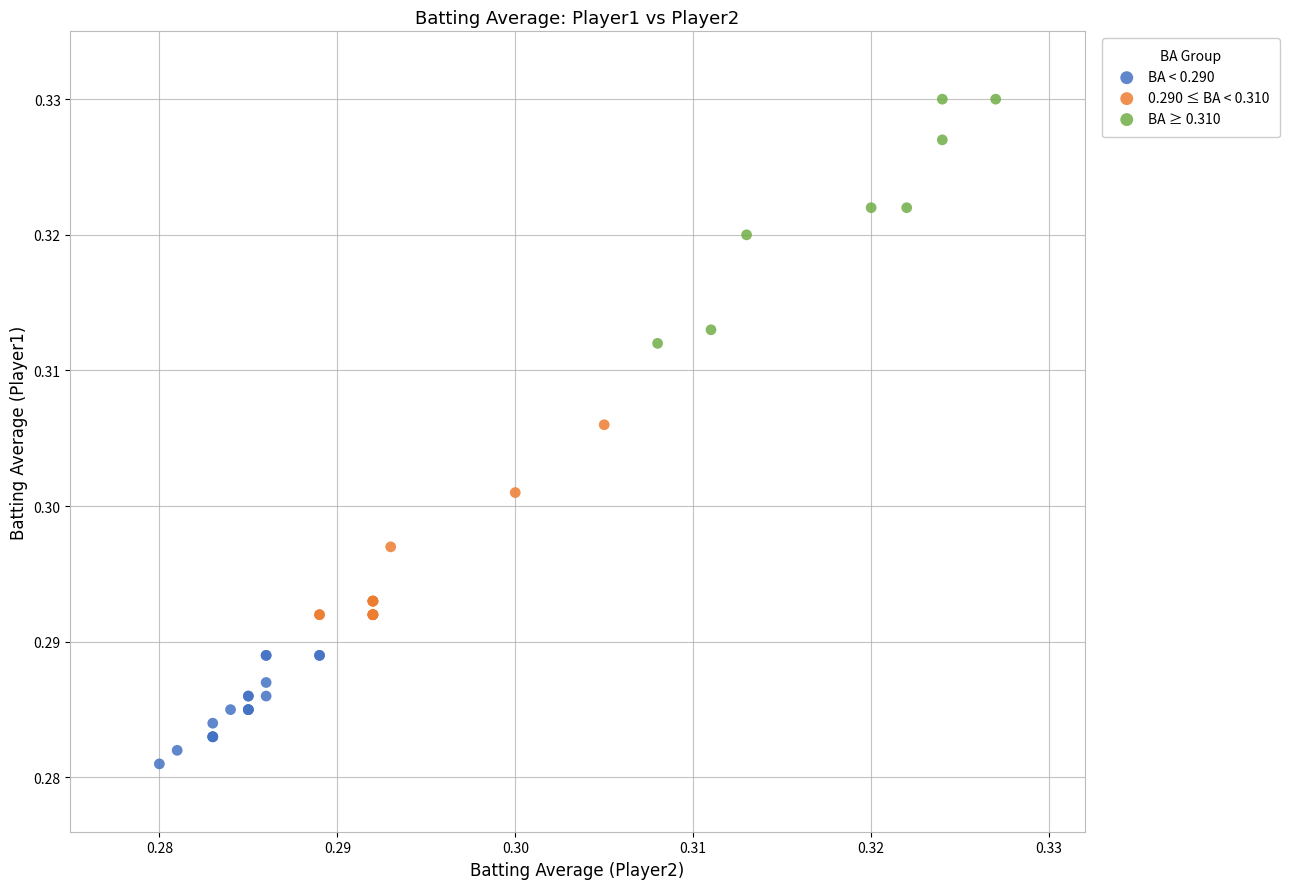

Which series contains the lowest Y value?

BA < 0.290